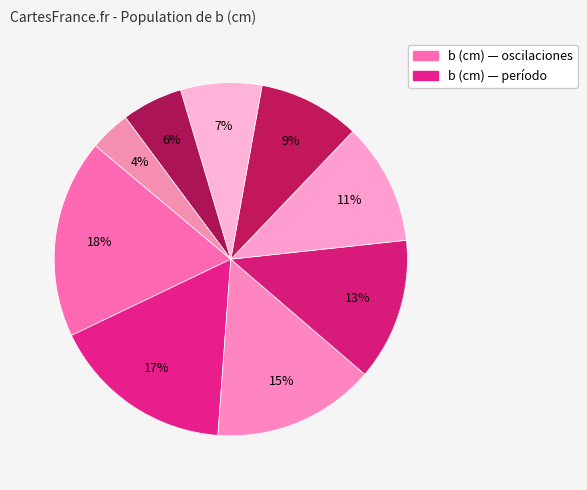

Count the number of slices in the pie.

9